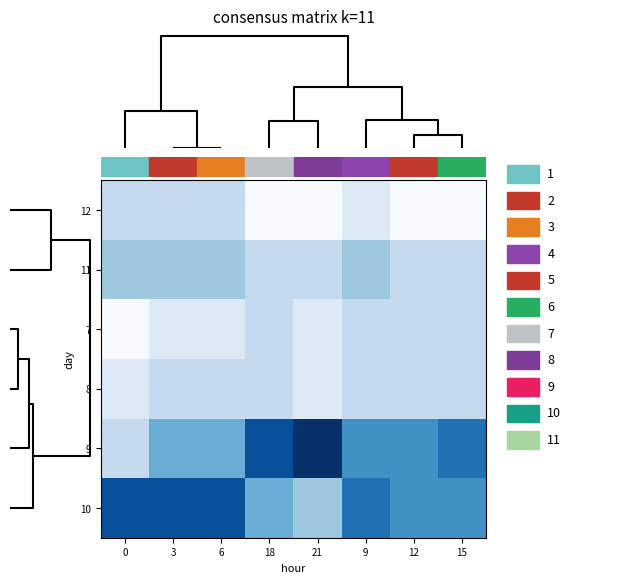

Reading left to right, transcribe all the data shown in this chart.

12: 0=0.2	3=0.2	6=0.2	18=0.0	21=0.0	9=0.1	12=0.0	15=0.0
11: 0=0.4	3=0.4	6=0.4	18=0.2	21=0.2	9=0.4	12=0.2	15=0.2
7: 0=0.0	3=0.1	6=0.1	18=0.2	21=0.1	9=0.2	12=0.2	15=0.2
8: 0=0.1	3=0.2	6=0.2	18=0.2	21=0.1	9=0.2	12=0.2	15=0.2
9: 0=0.2	3=0.5	6=0.5	18=0.9	21=1.0	9=0.6	12=0.6	15=0.8
10: 0=0.9	3=0.9	6=0.9	18=0.5	21=0.4	9=0.8	12=0.6	15=0.6